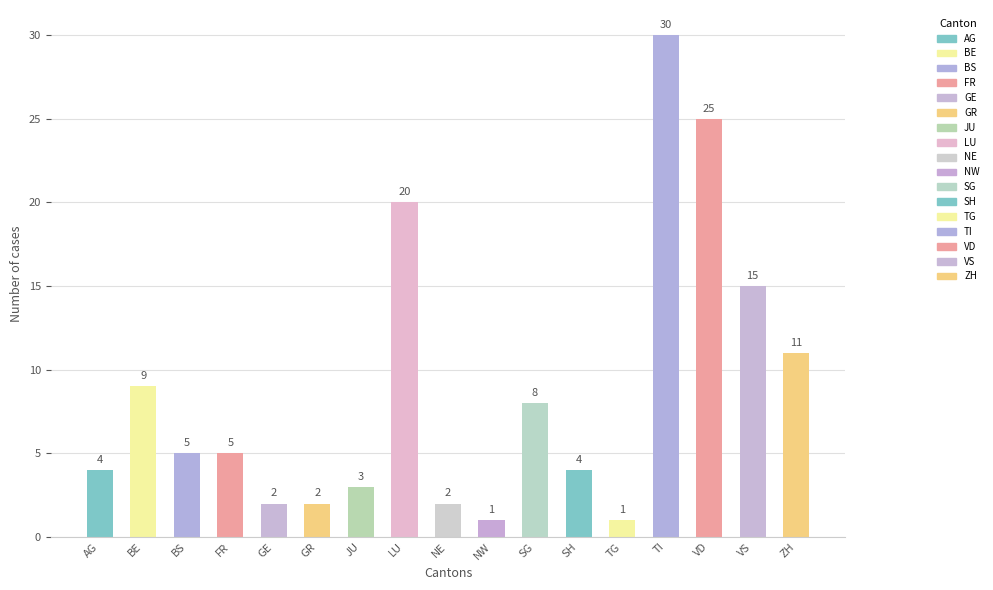

At which label is the value closest to 15?

VS